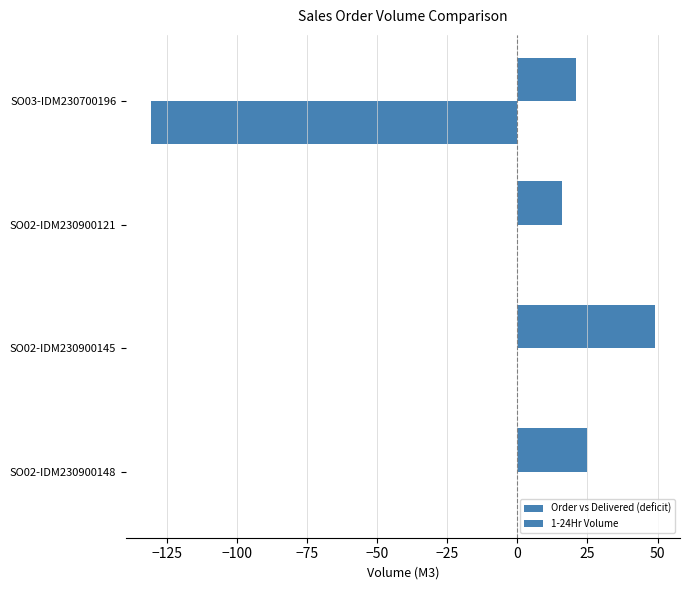

Count the number of categories in the chart.

4